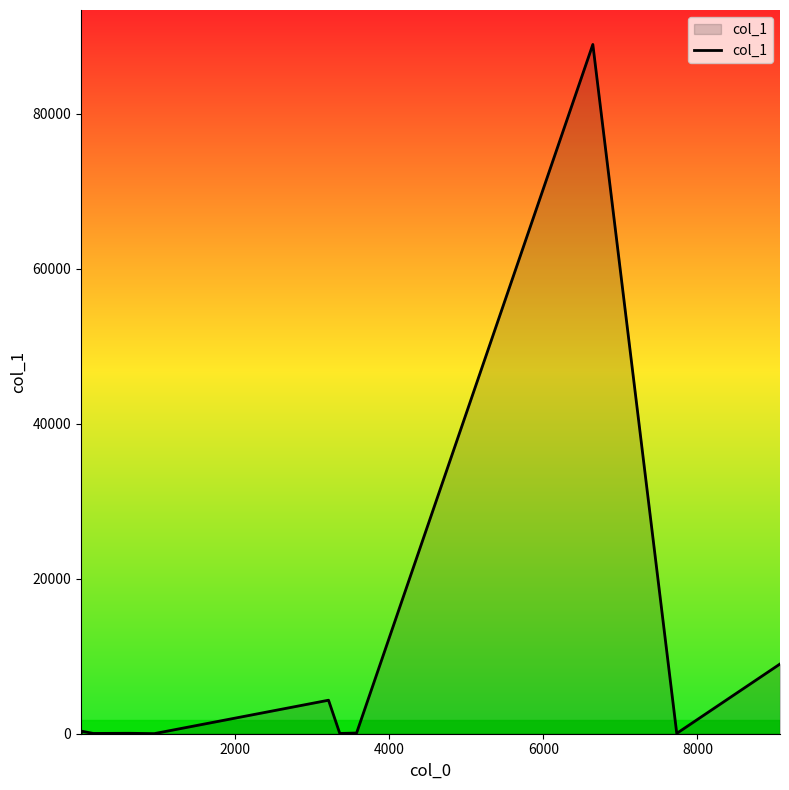

How many lines are shown in the chart?

1